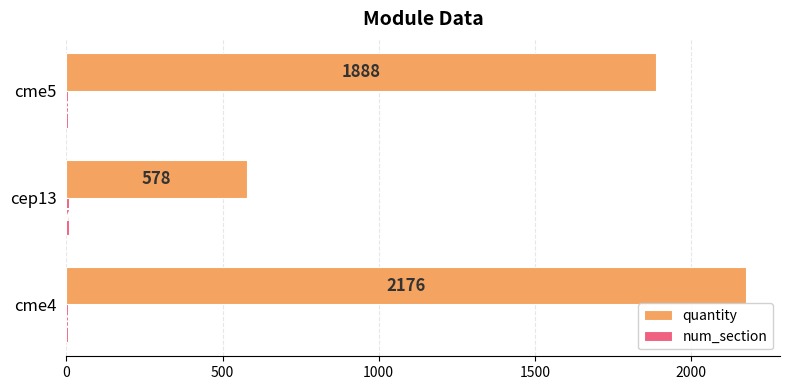

At which label is quantity closest to 1377?

cme5